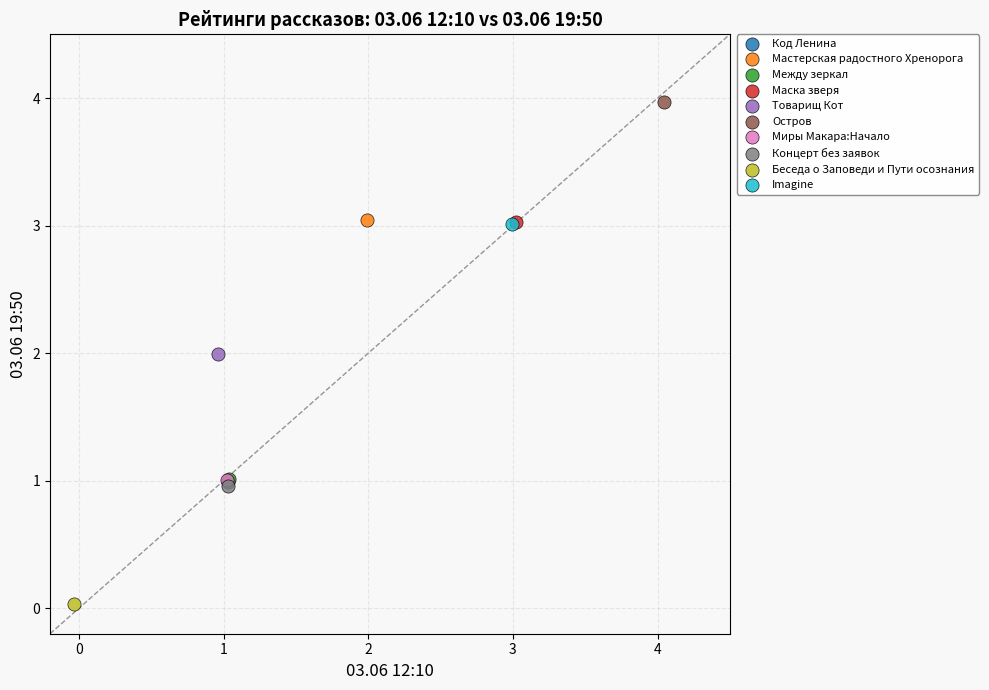

What are all the series names shown in the legend?

Код Ленина, Мастерская радостного Хренорога, Между зеркал, Маска зверя, Товарищ Кот, Остров, Миры Макара:Начало, Концерт без заявок, Беседа о Заповеди и Пути осознания, Imagine